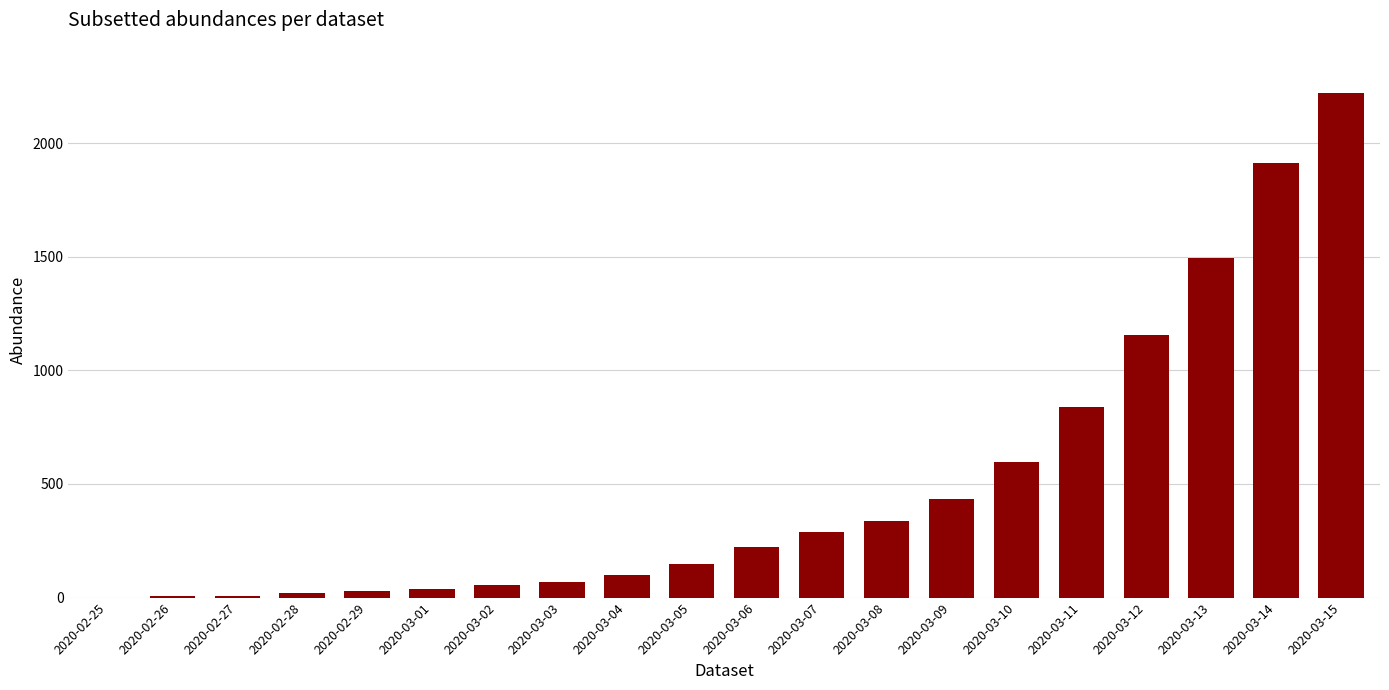

How many series are shown in this chart?

1